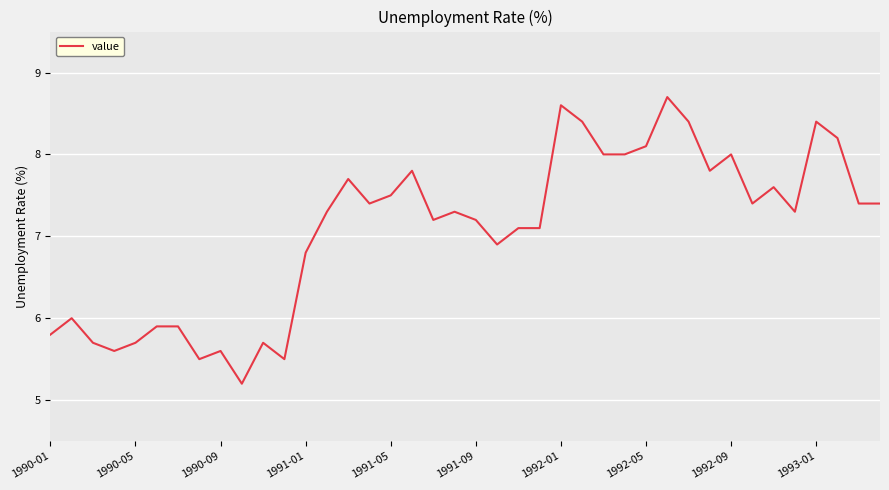

What is the sum of all values?

283.1